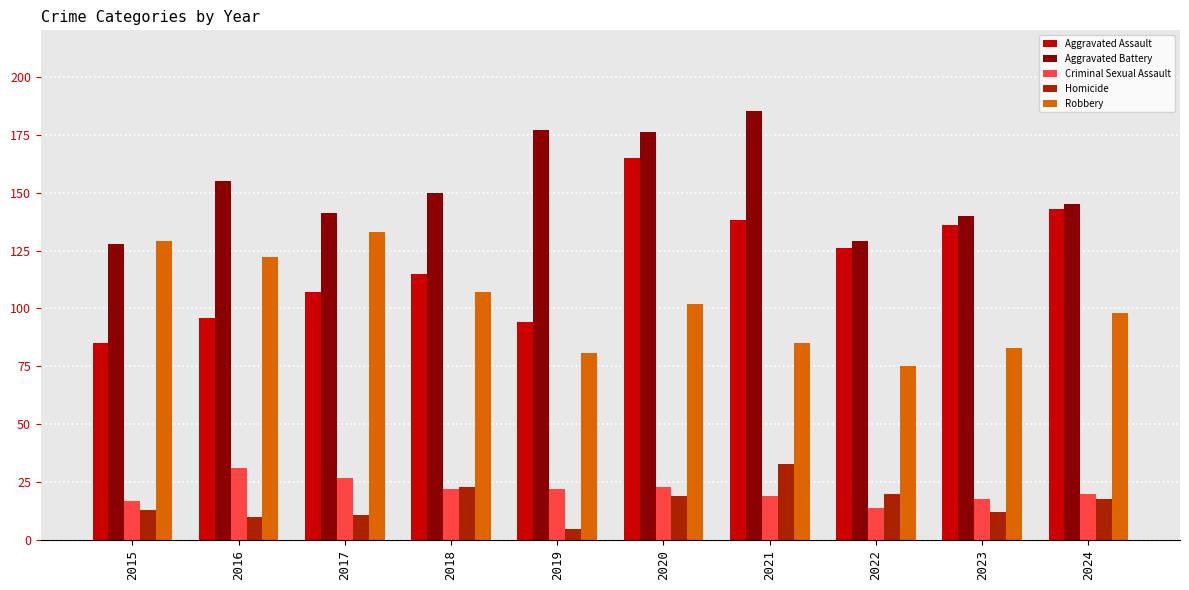

What are all the series names shown in the legend?

Aggravated Assault, Aggravated Battery, Criminal Sexual Assault, Homicide, Robbery